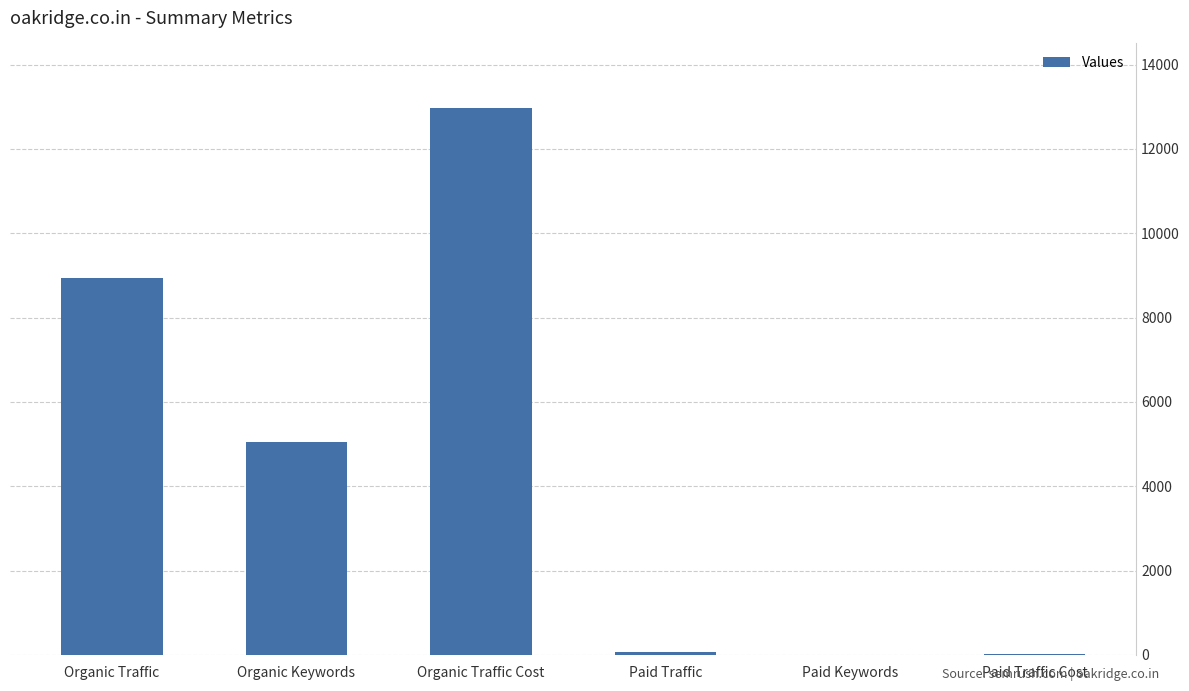

What is the sum of all values?

27020